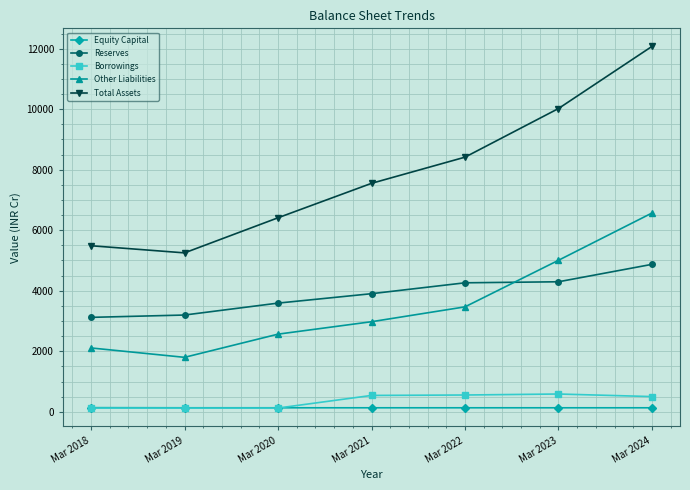

True or false: Reserves and Other Liabilities intersect in this chart.

True